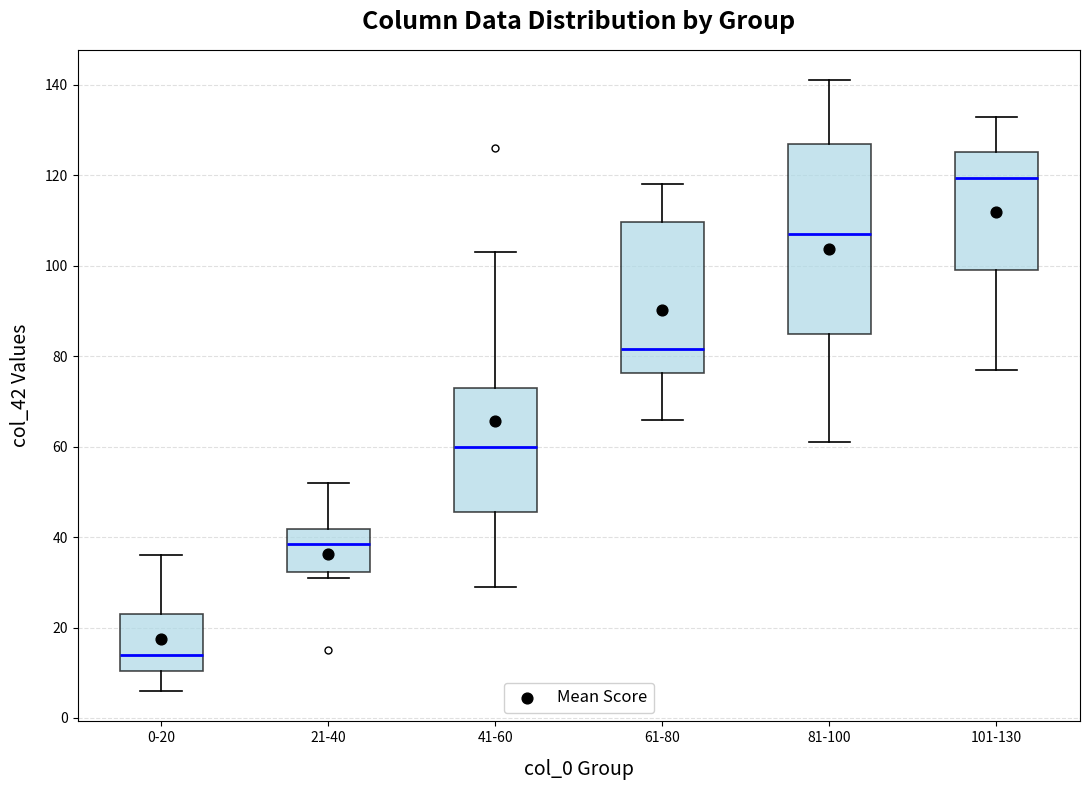

Which box has the highest median line?

101-130